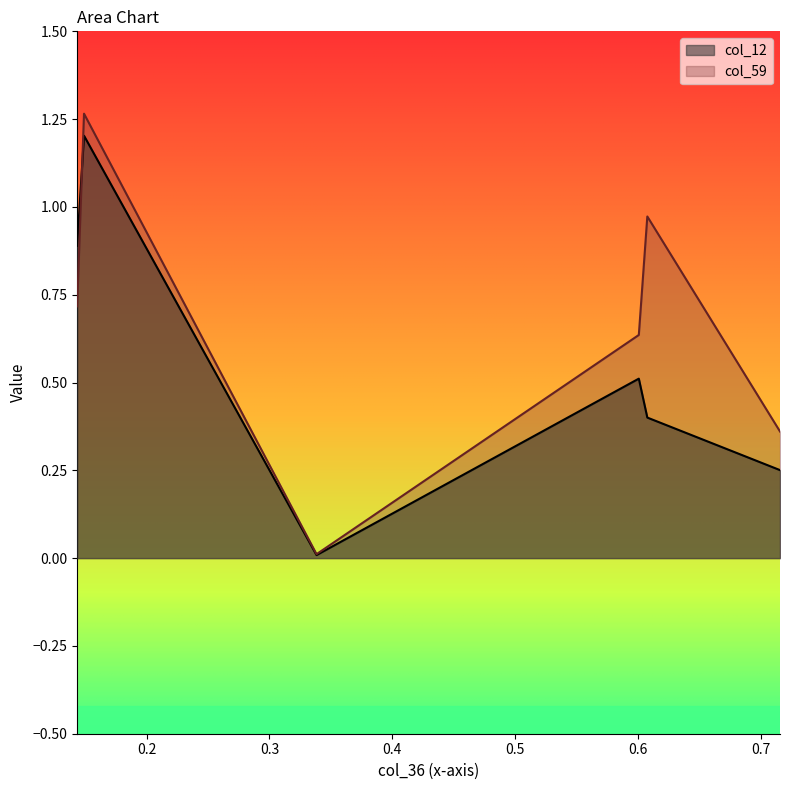

What is the sum of the col_12 values at 0.715636068941 and 0.143511170659?

1.1